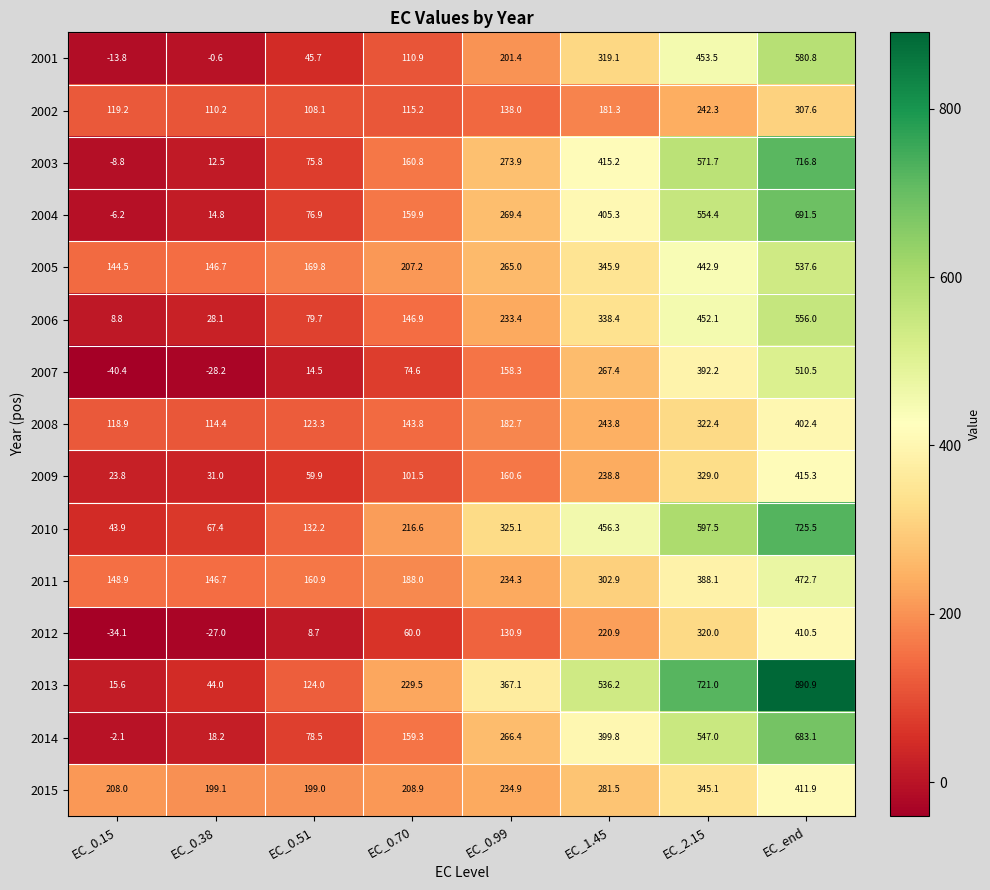

What is the difference between the maximum and minimum values in the 2009 series?

391.5